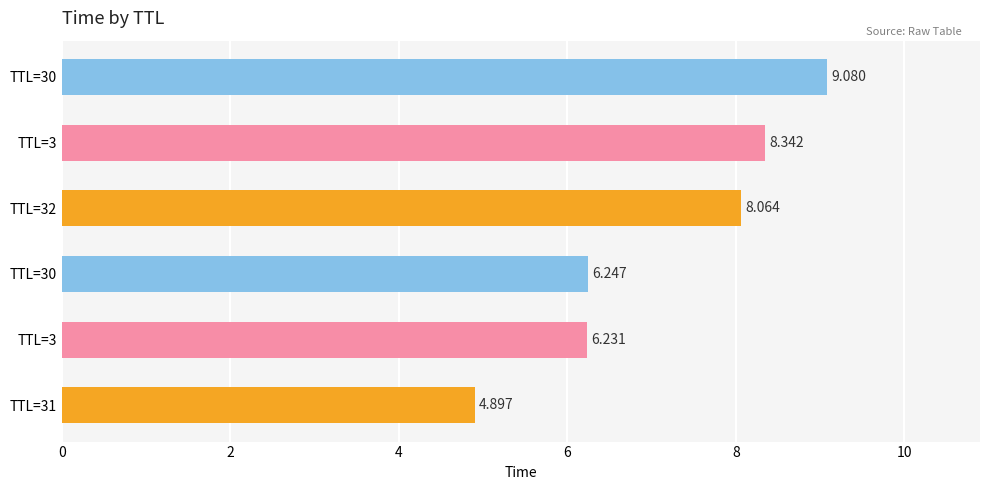

How many series are shown in this chart?

1